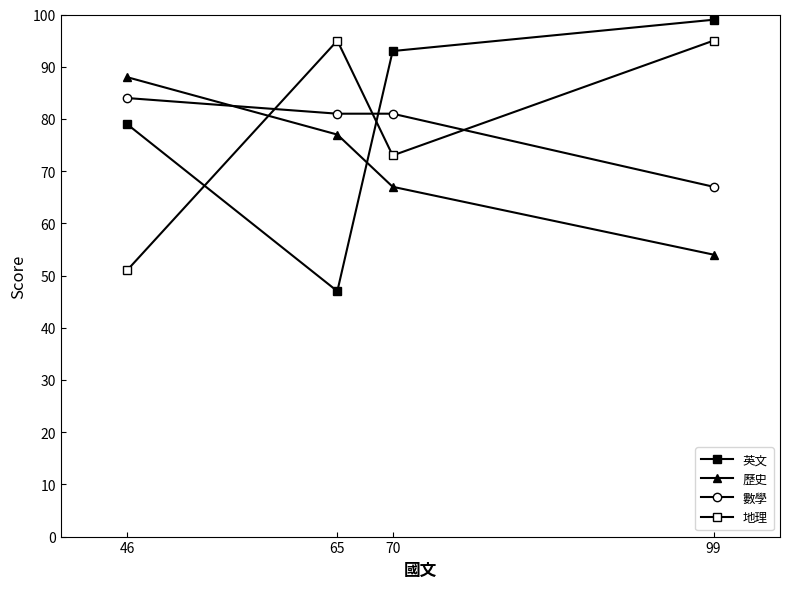

Count the number of data series in this chart.

4